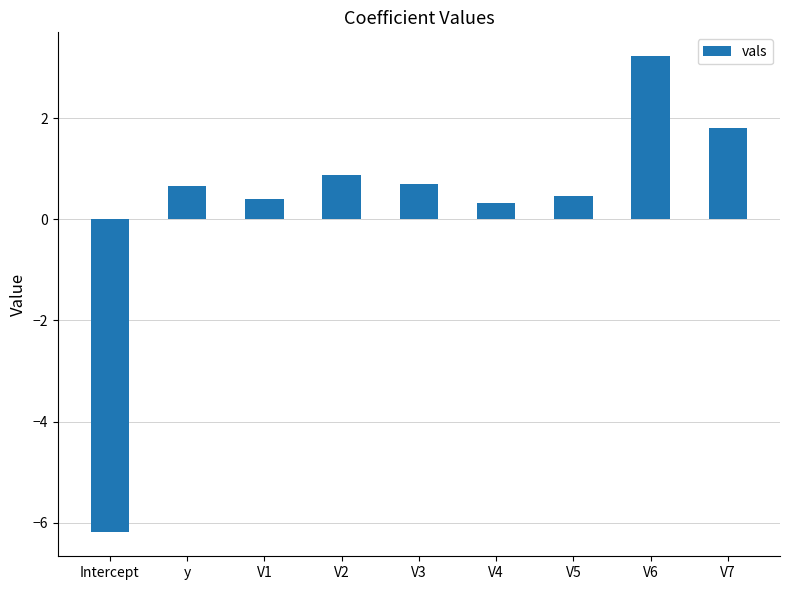

Is it true that the value at Intercept is -9.0?

False